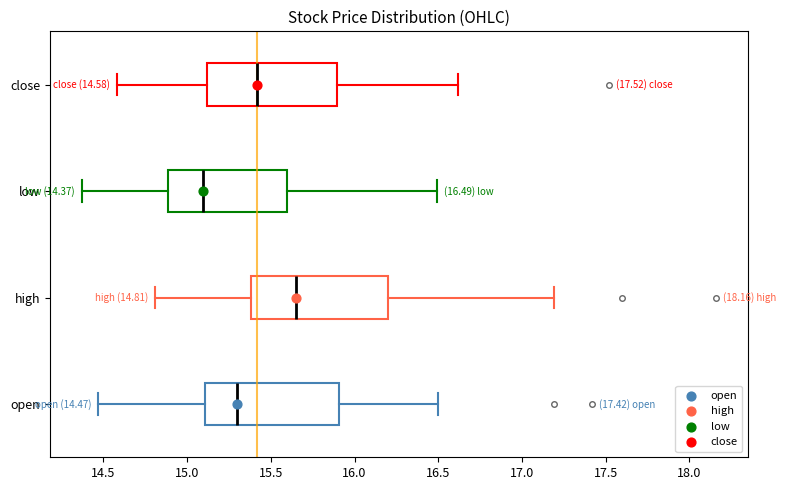

Which box's median line is the furthest to the right?

high